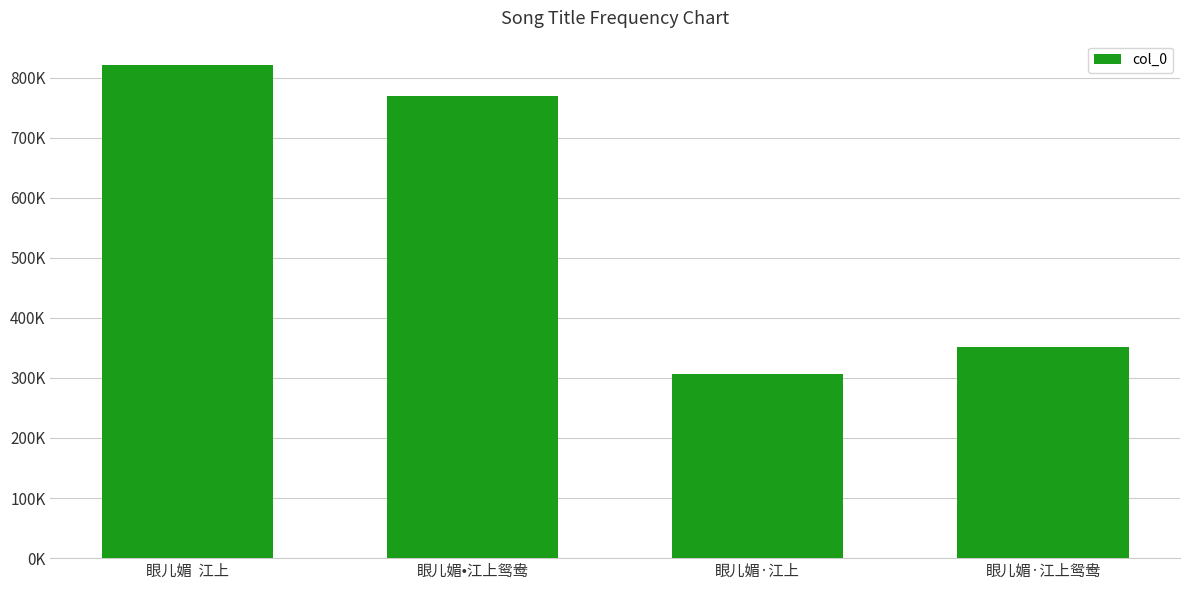

What is the sum of the values at 眼儿媚  江上 and 眼儿媚·江上?

1127587